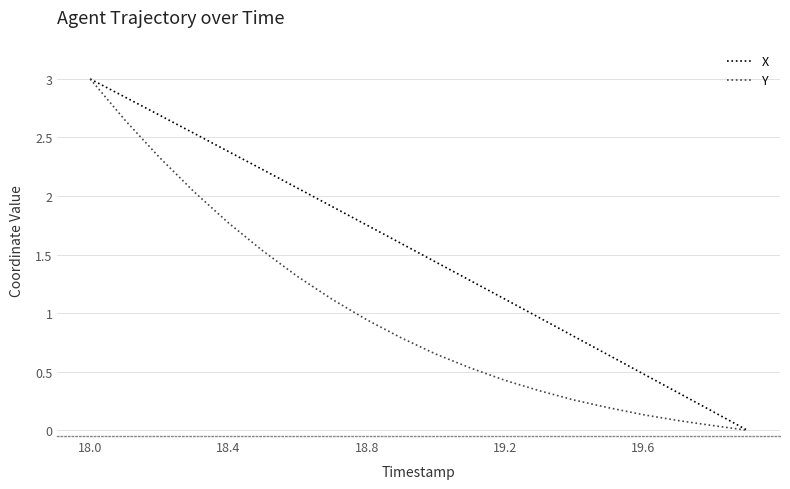

List the series in order of their overall mean, lowest first.

Y, X